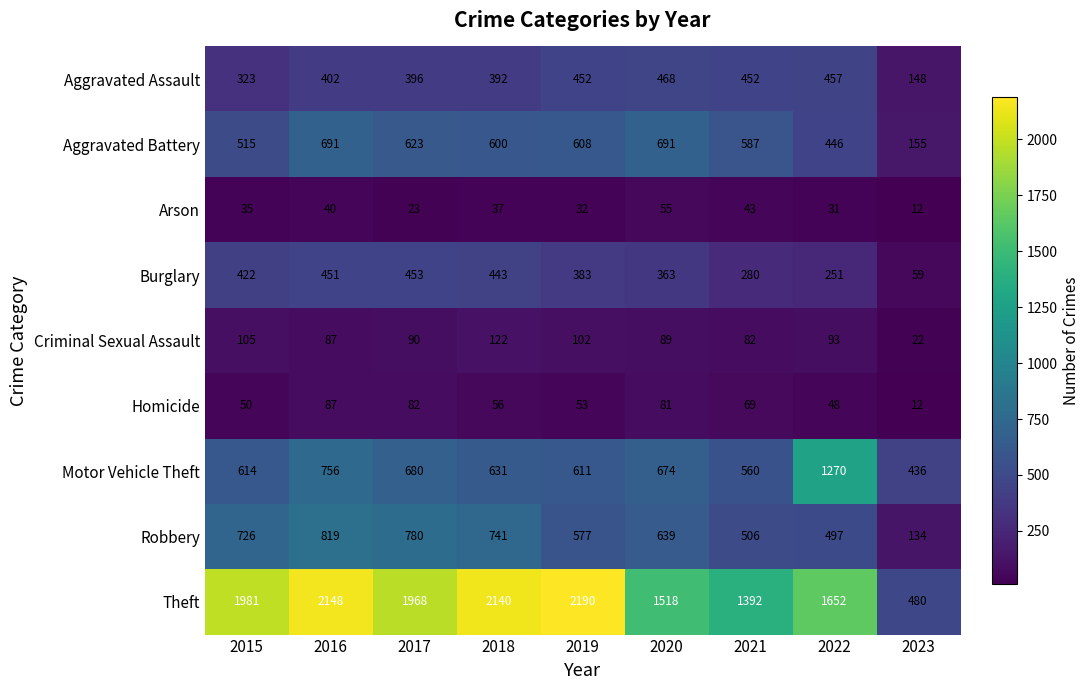

Which series changed the most between 2018 and 2019?

Robbery